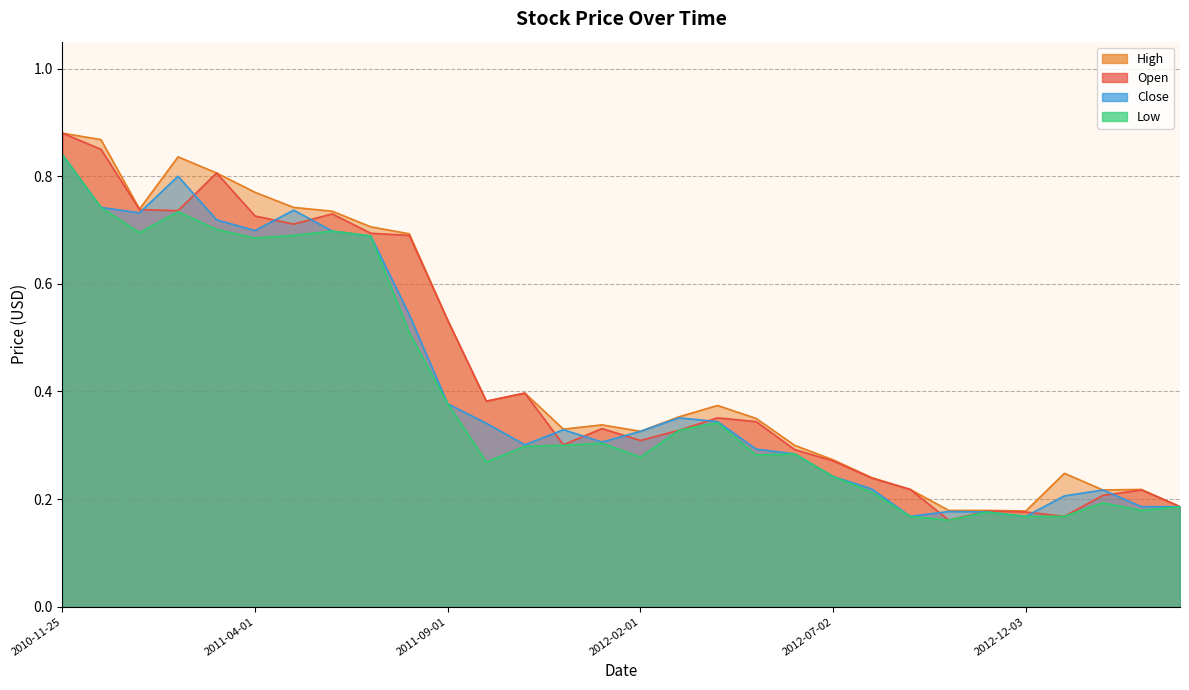

In High, how many points are lower than both neighbors (excluding endpoints)?

6